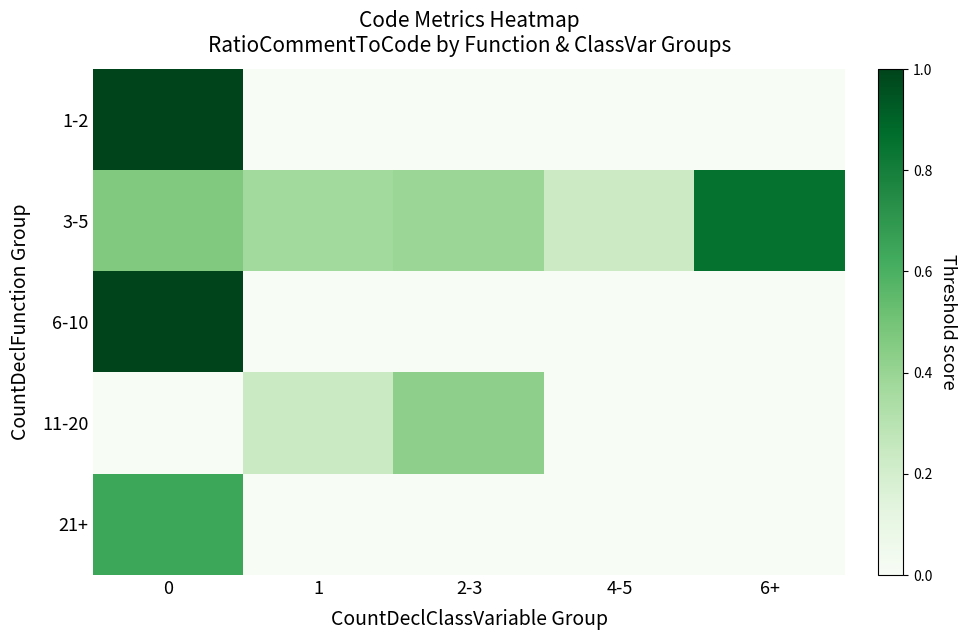

What is the spread (max minus min) of values at 6+?

0.8